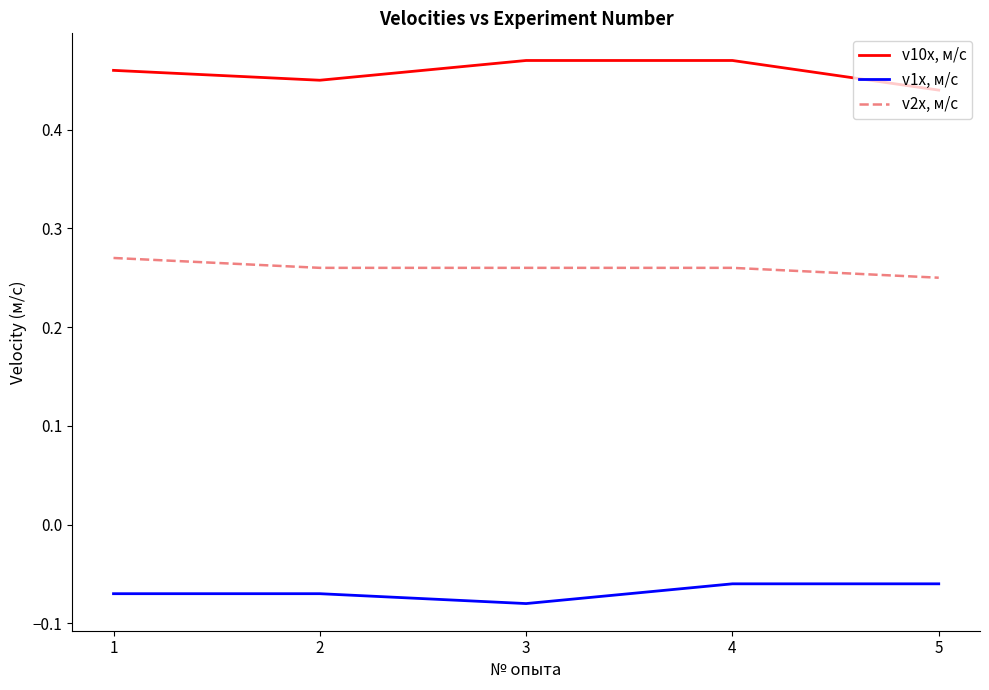

Rank the series by their average value, from highest to lowest.

v10x, м/с, v2x, м/с, v1x, м/с